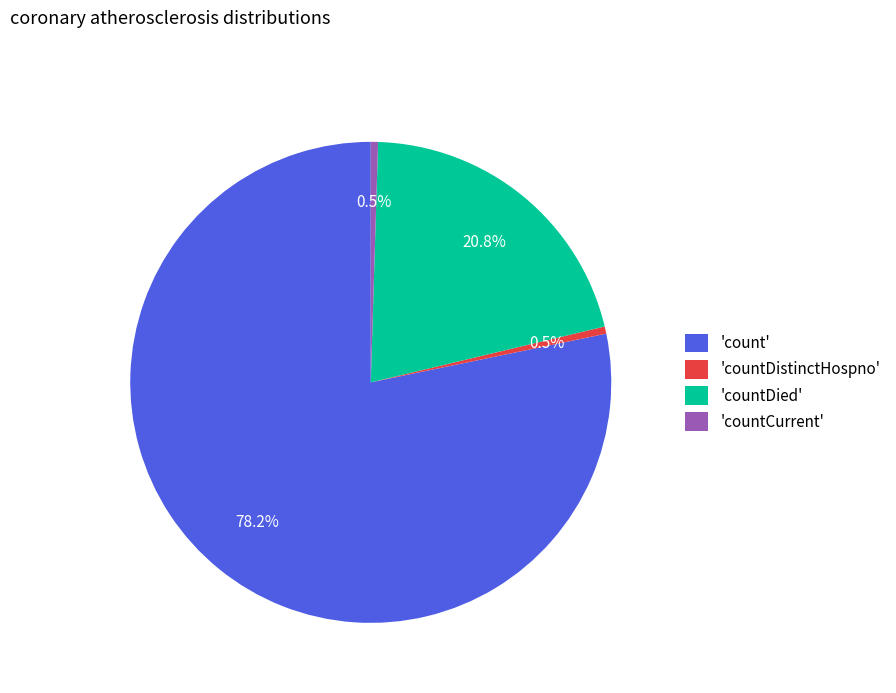

How many segments does this pie chart have?

4